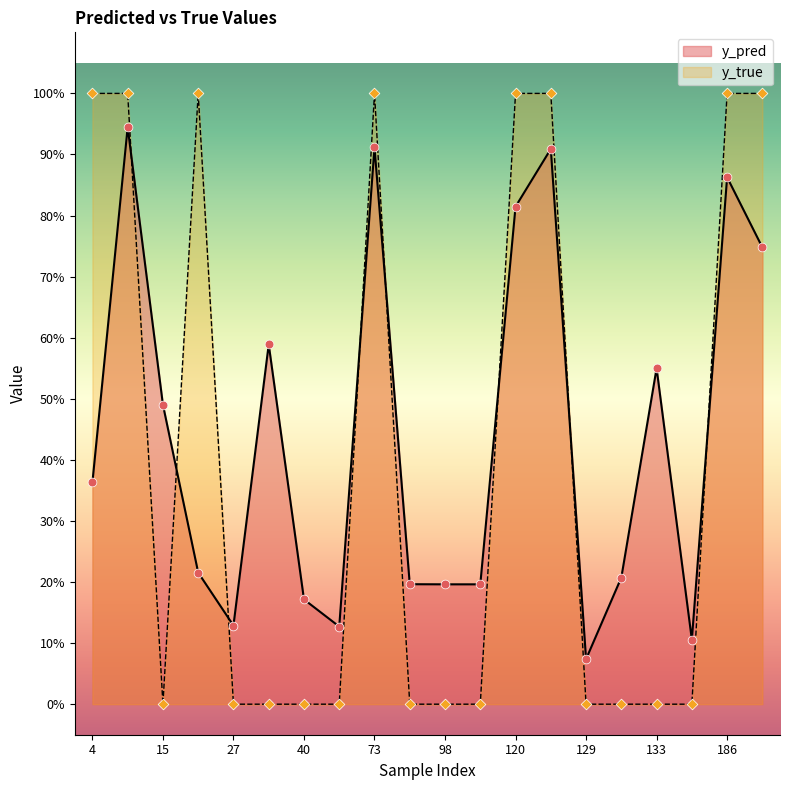

Is the value of y_true at 186 greater than the value of y_pred at 73?

Yes